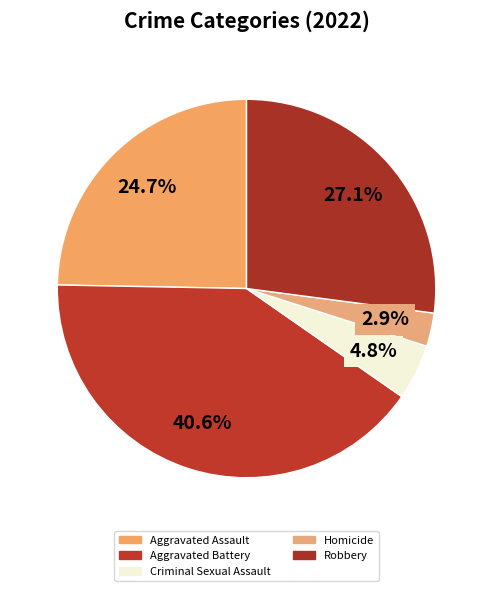

What percentage do Homicide and Aggravated Assault together represent?

27.6%